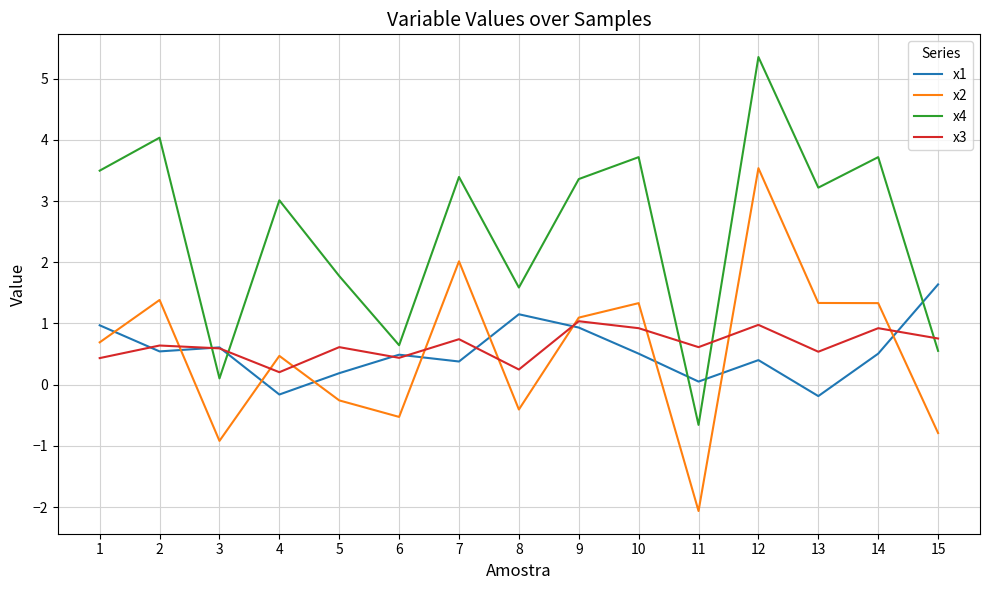

Which series has the widest spread of values?

x4